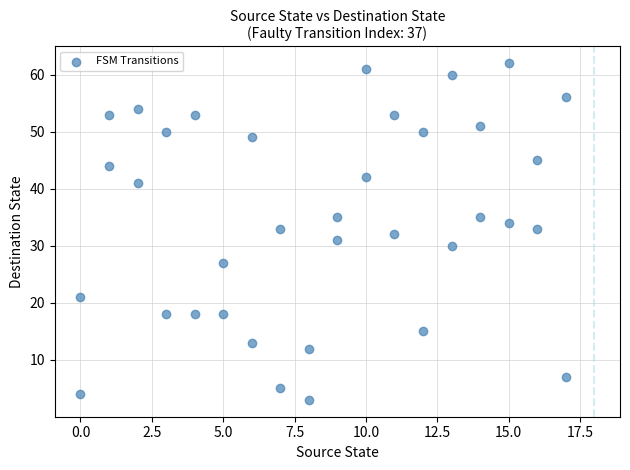

What is the range of X values (max minus min)?

17